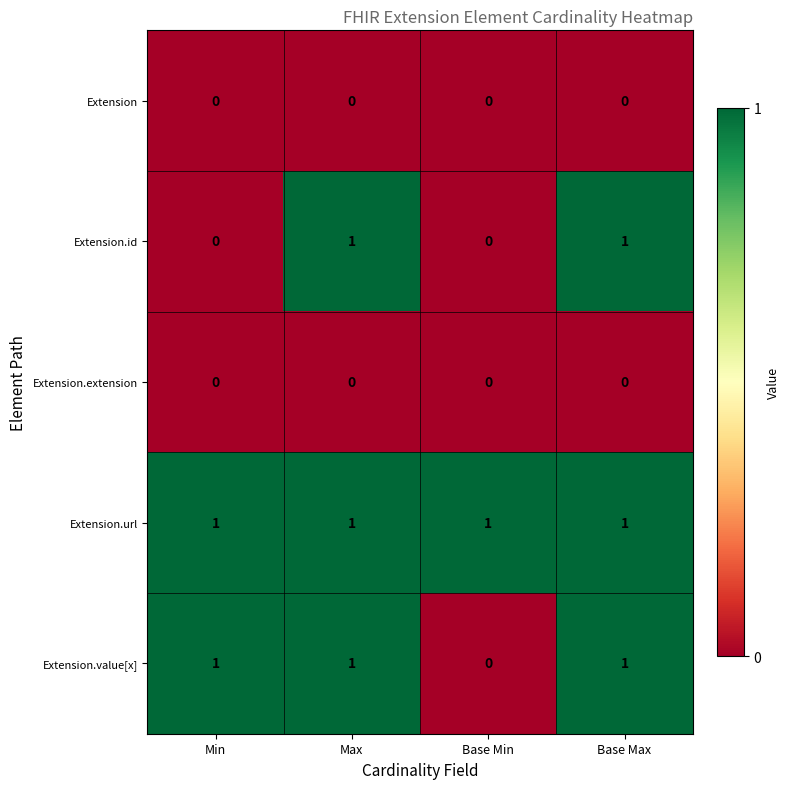

How many categories are shown in the chart?

4